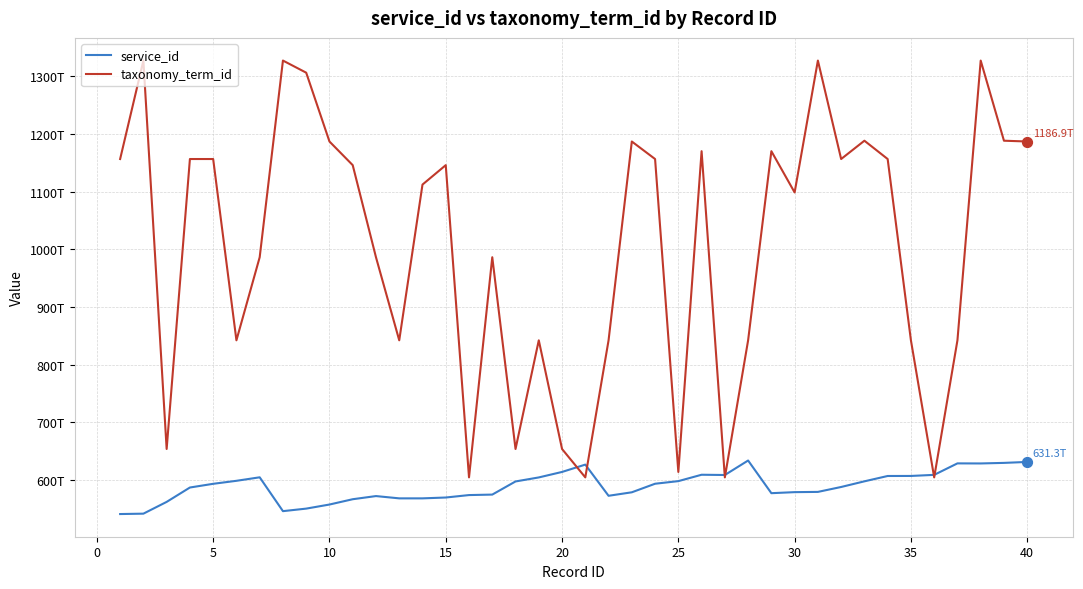

What are all the series names shown in the legend?

service_id, taxonomy_term_id